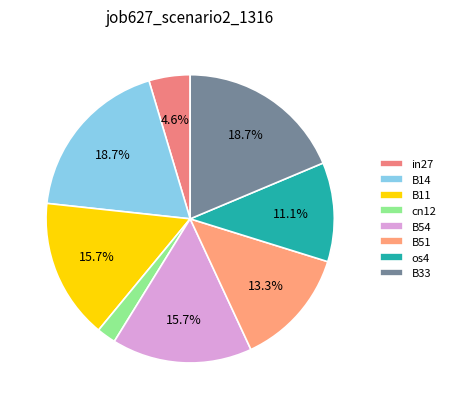

Does B51 represent more than half of the total?

No